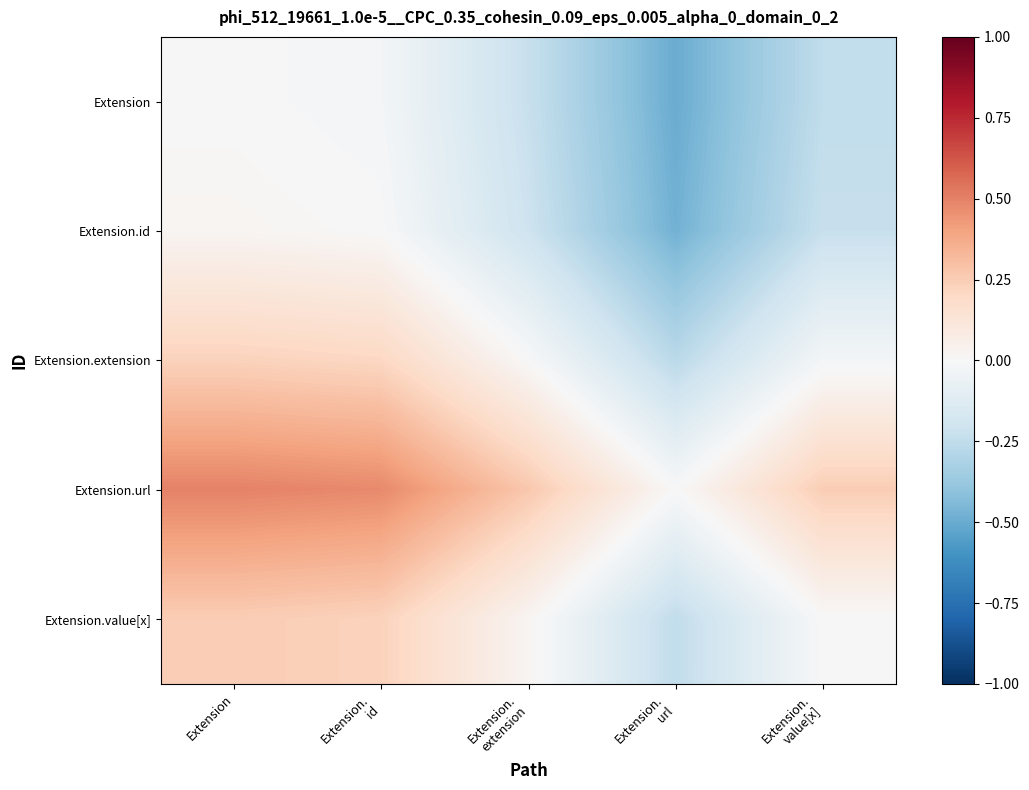

What is the total value across all series at Extension?

1.0